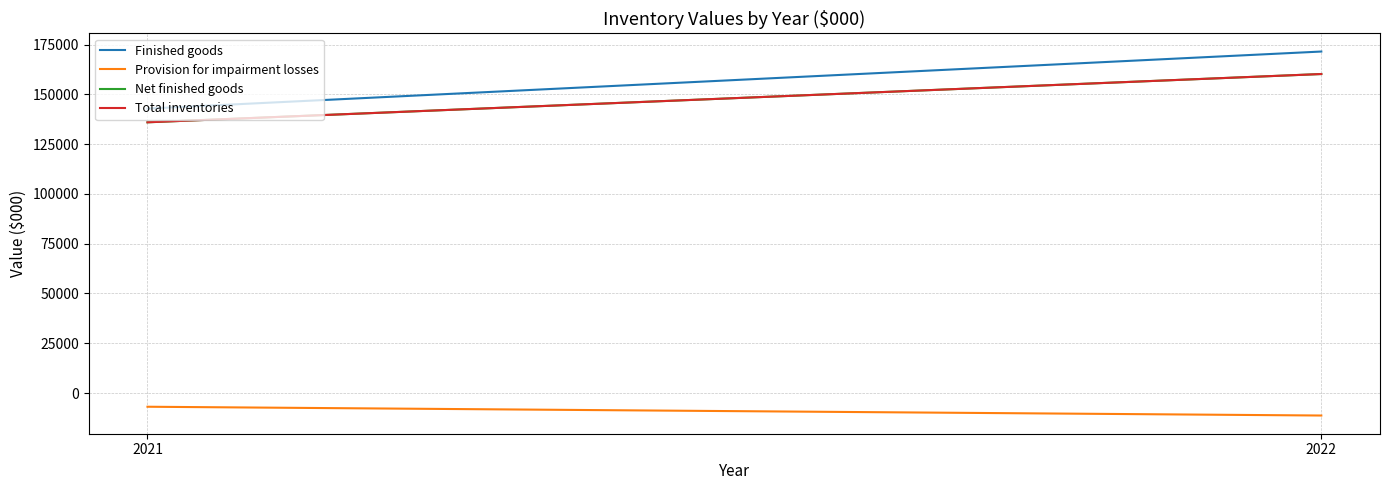

What is the sum of the Finished goods values at 2022 and 2021?

314322